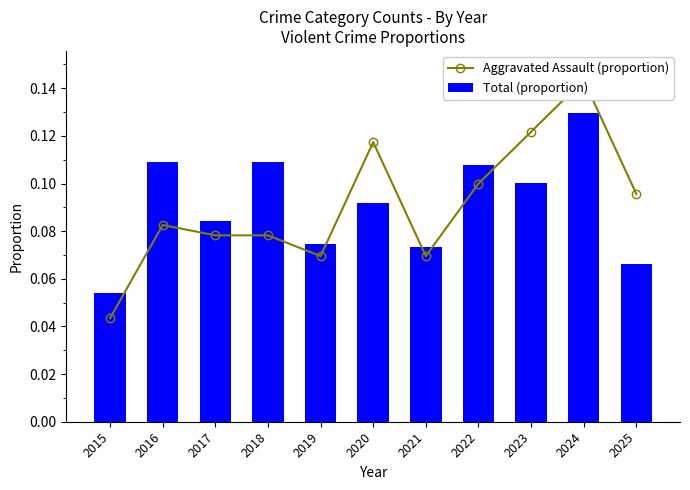

The value of Total (proportion) at 2020 is 0.1. True or false?

False